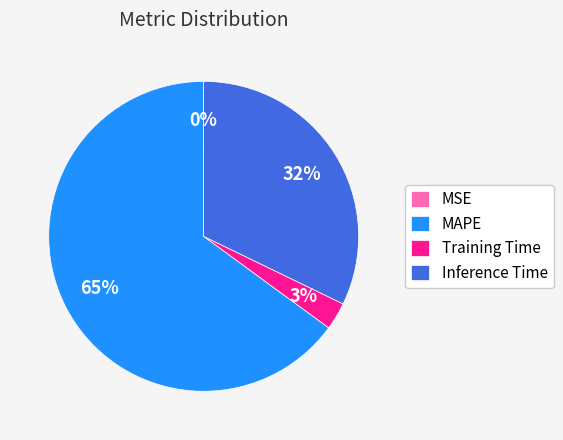

Does any single category account for the majority?

Yes